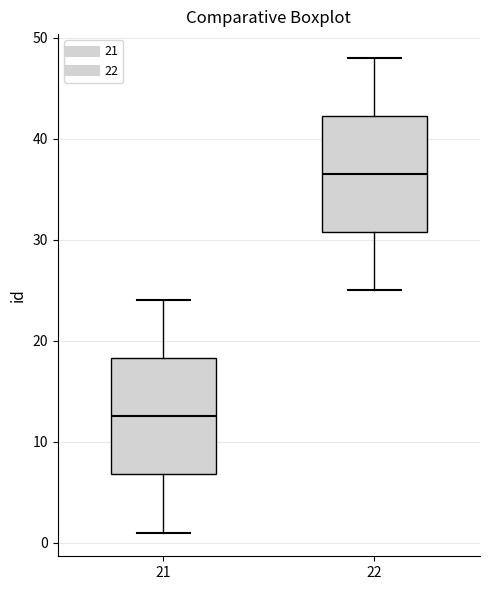

Which box's median line is the highest?

22